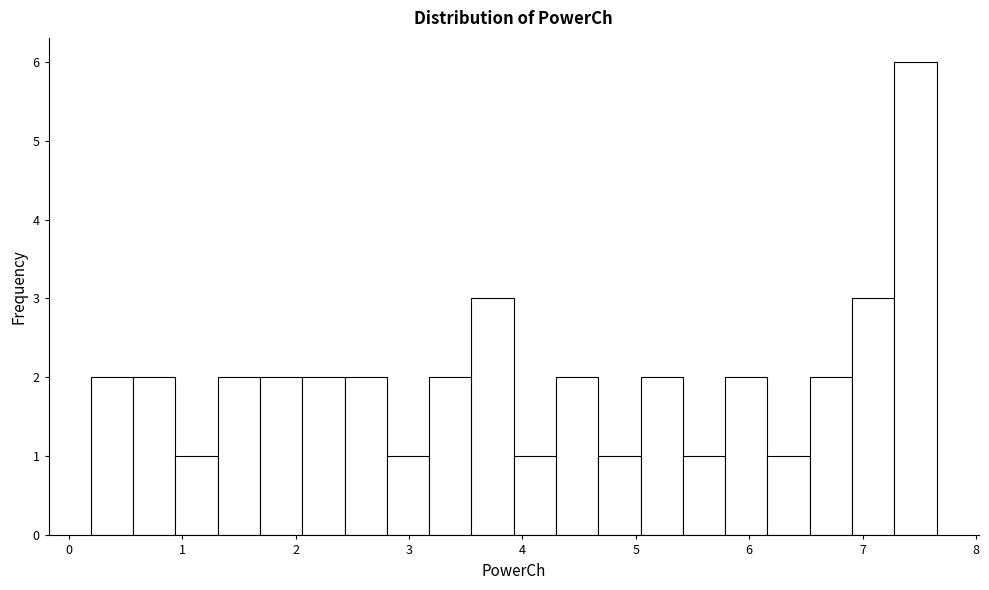

Read against the x-axis, roughly where is the centre of the tallest bar?

7.5